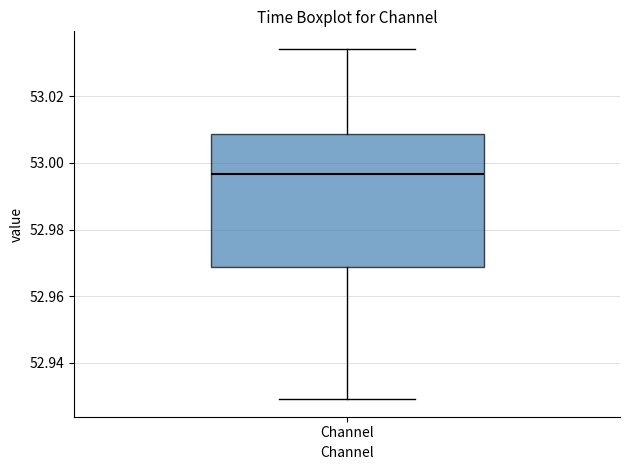

Read this box plot against the y-axis: the position of the median line, the range covered by the box, and the ends of both whiskers. The values are not printed on the chart, so give them approximately, as read against the axis.

median 52.996, box 52.968 to 53.008, whiskers 52.930 to 53.034